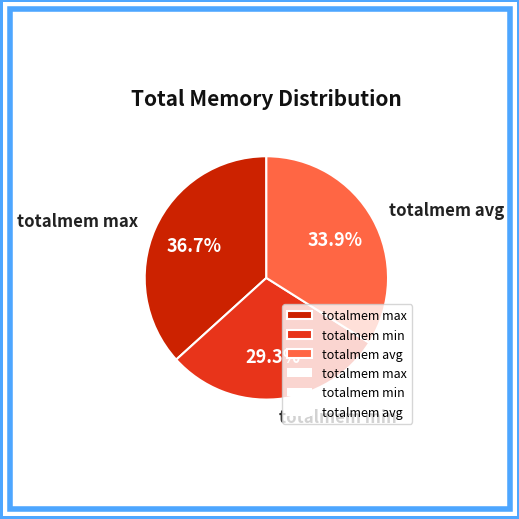

Rank the categories by value from highest to lowest.

totalmem max, totalmem avg, totalmem min